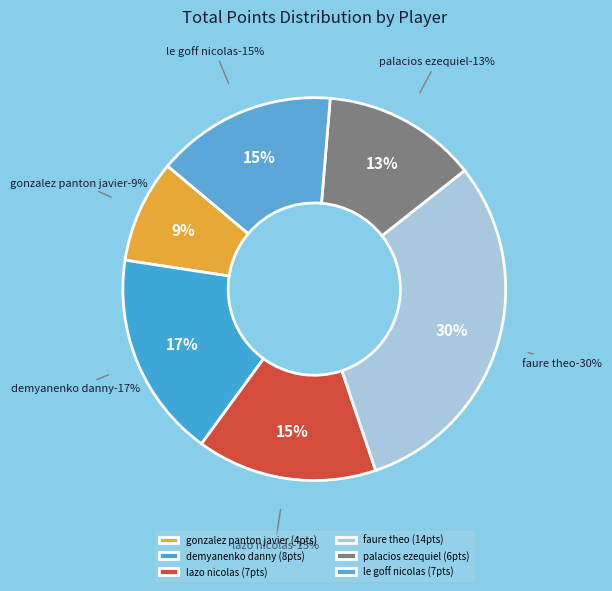

Which slice is the smallest?

gonzalez panton javier